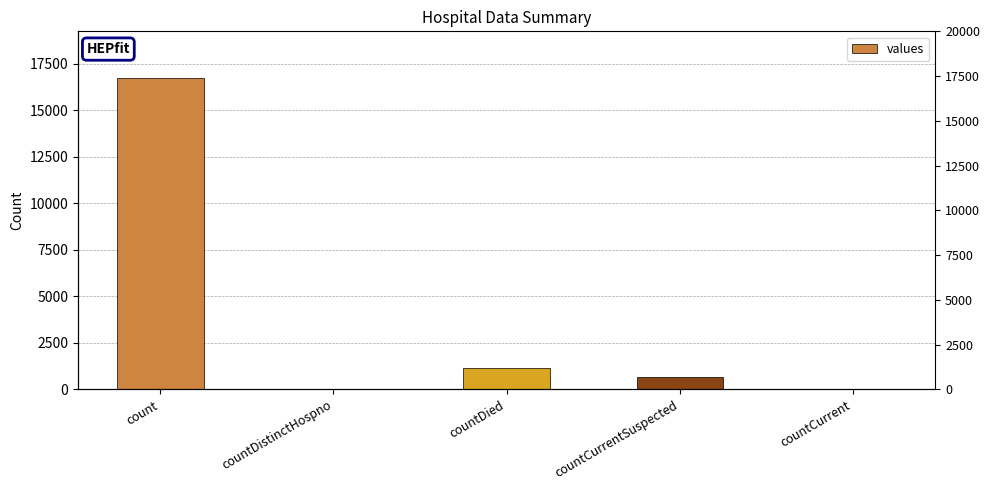

List the labels in order of value, smallest first.

countDistinctHospno, countCurrent, countCurrentSuspected, countDied, count